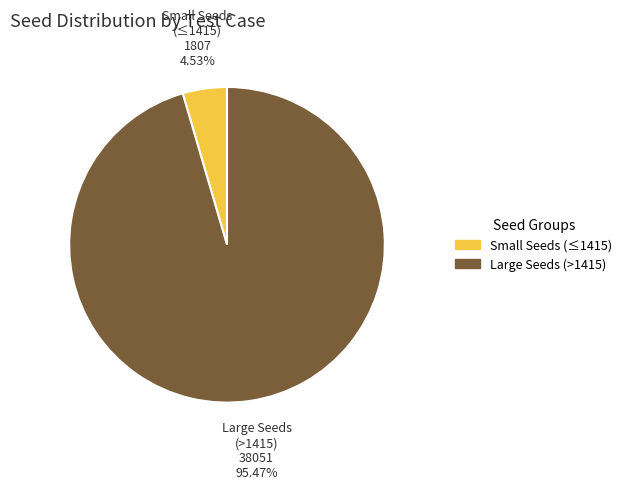

Is there any slice that represents more than half of the pie?

Yes